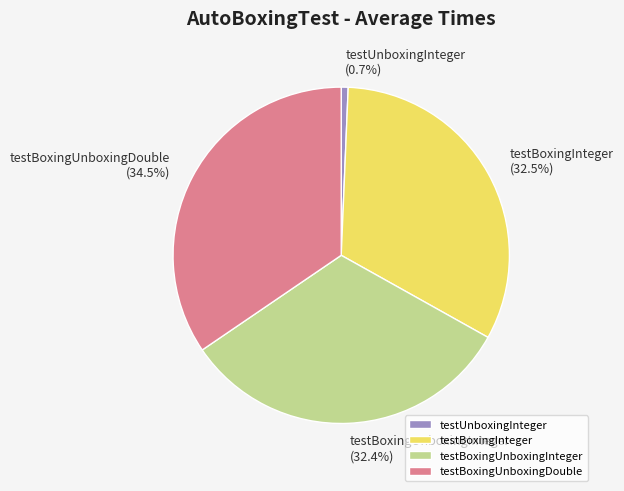

Does testBoxingUnboxingInteger represent more than half of the total?

No